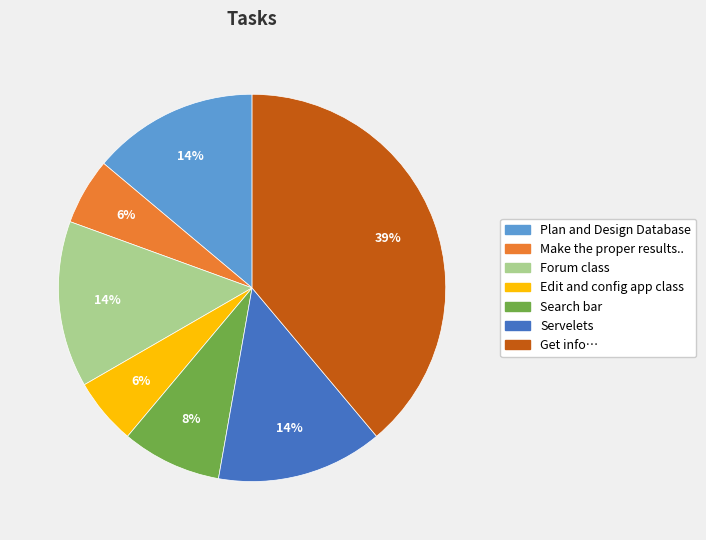

How many segments does this pie chart have?

7